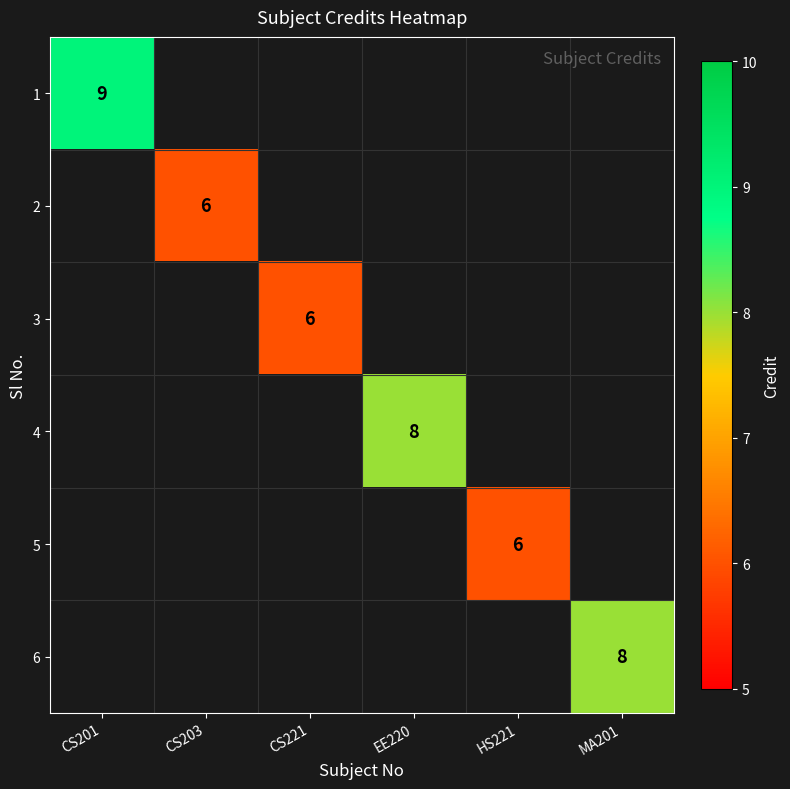

The value of 3 at CS221 is 10. True or false?

False